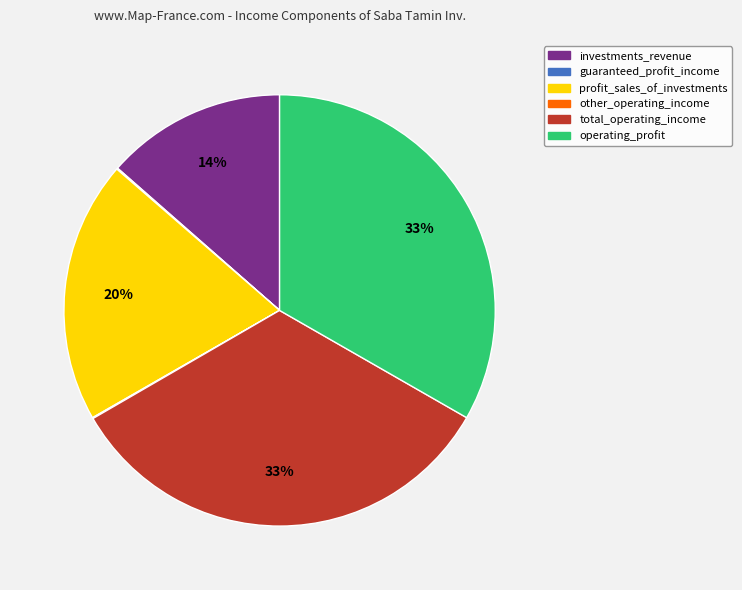

Between operating_profit and investments_revenue, which is larger?

operating_profit